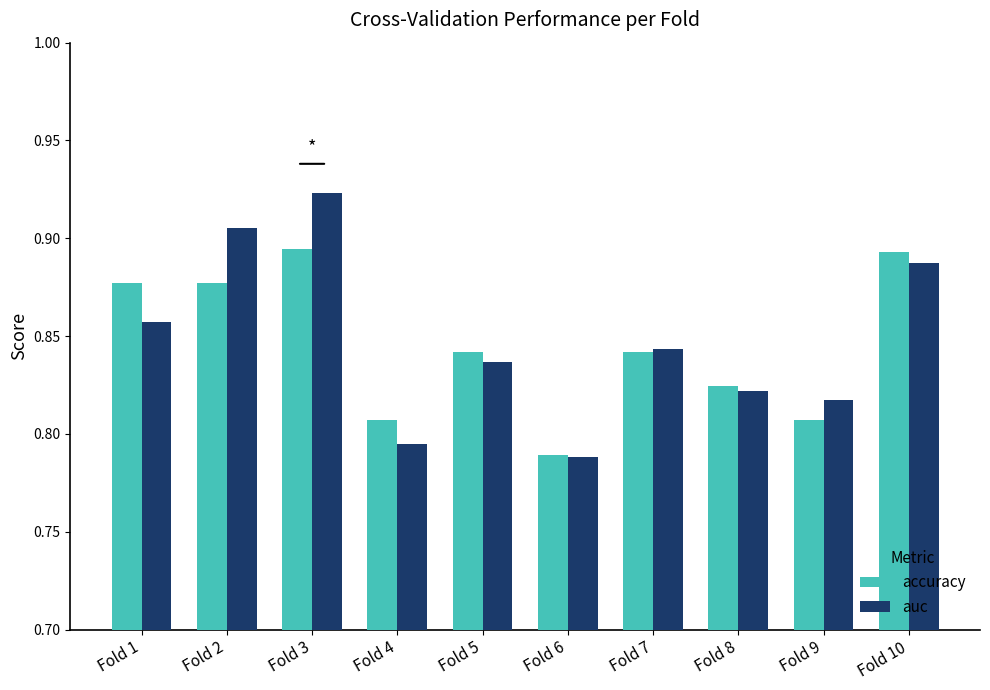

At how many categories does at least one series exceed 0?

10